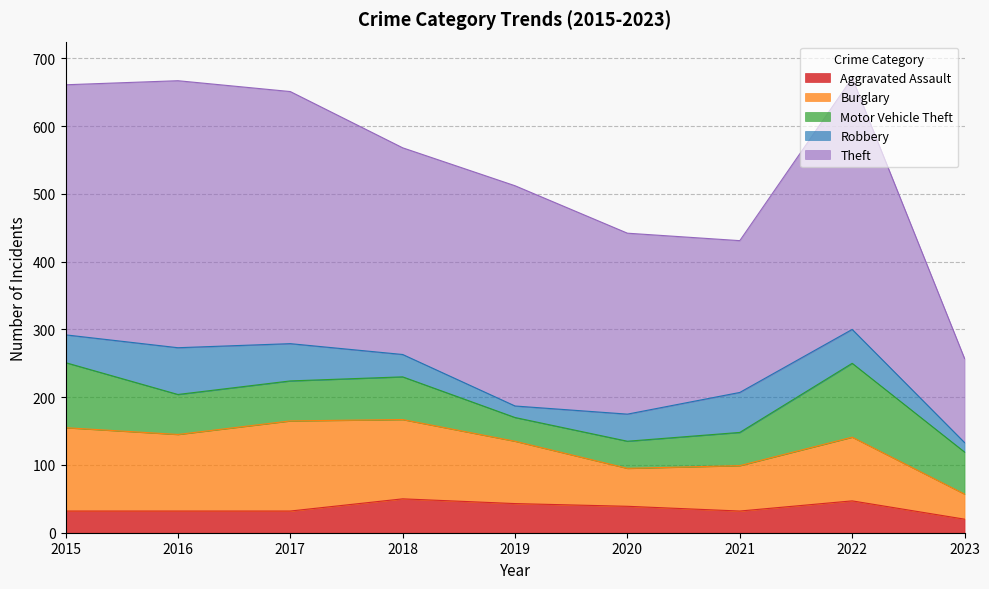

Between which two adjacent categories do Aggravated Assault and Motor Vehicle Theft first intersect?

2018 and 2019